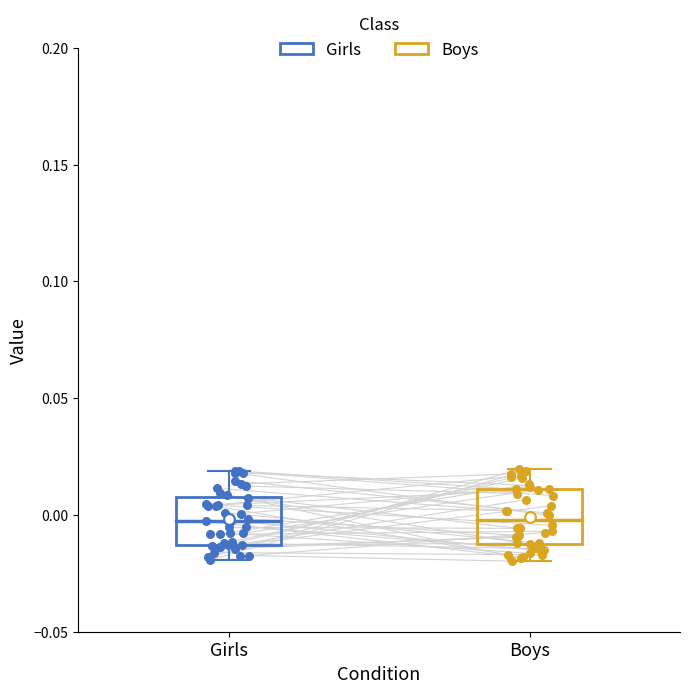

Which series reaches the minimum Y coordinate?

Boys